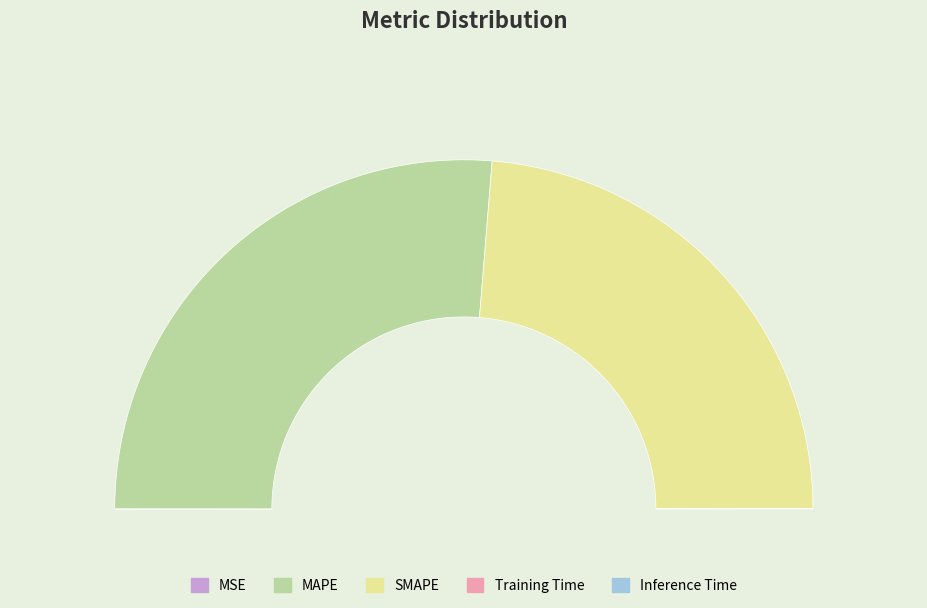

What portion of the pie excludes SMAPE?

52.6%